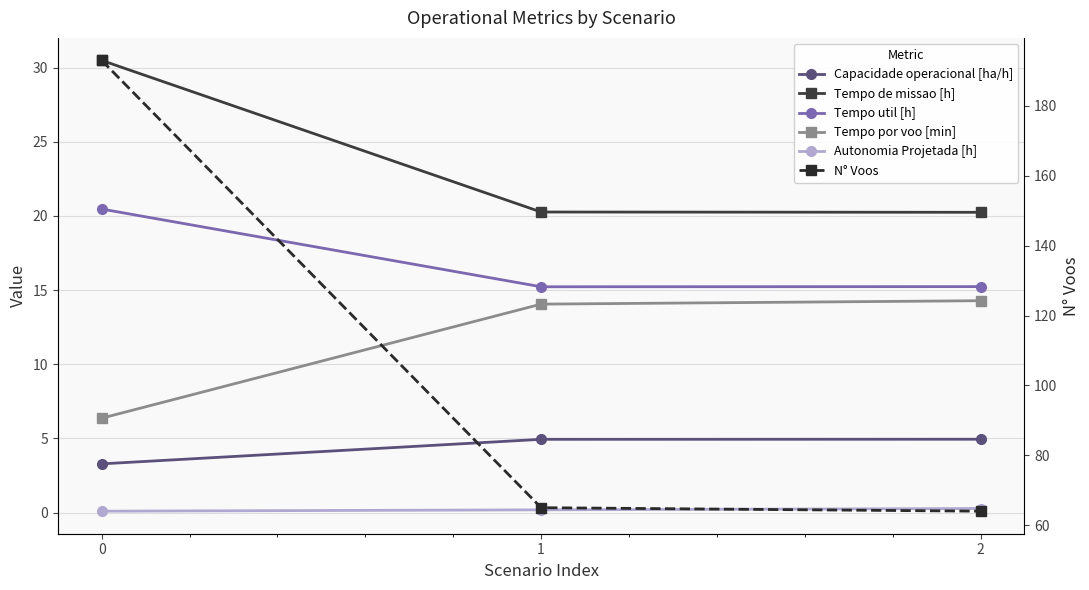

At how many categories does at least one series exceed 45?

3